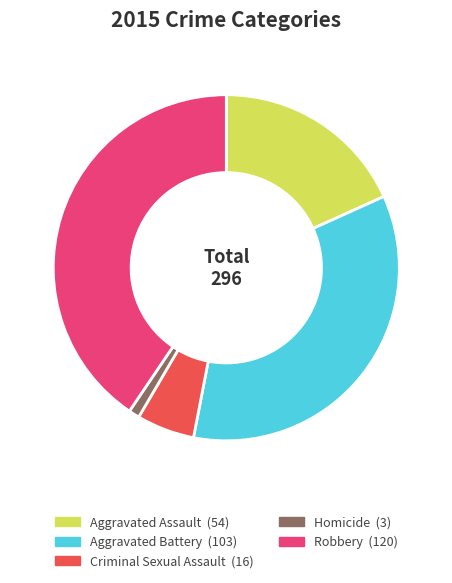

The Aggravated Battery slice represents 35% of the pie. True or false?

True